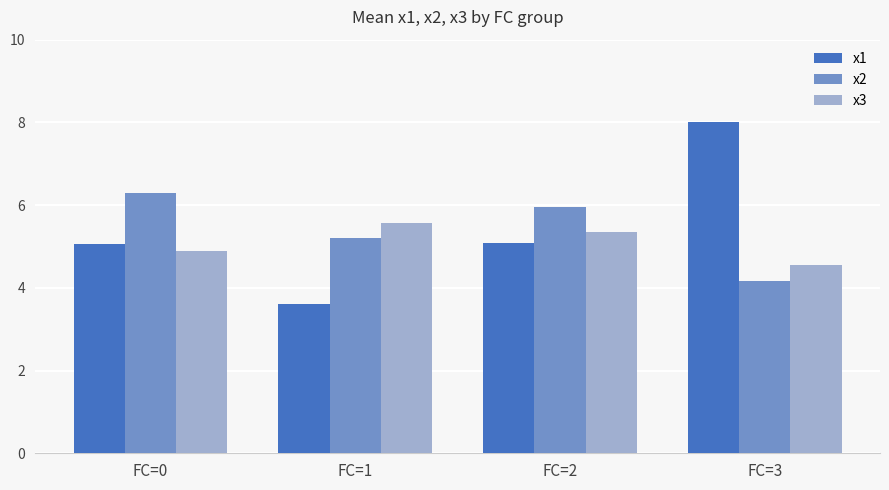

Reading right to left, what are all the values shown in this chart?

x1: 8.0	5.1	3.6	5.1
x2: 4.2	6.0	5.2	6.3
x3: 4.5	5.3	5.6	4.9